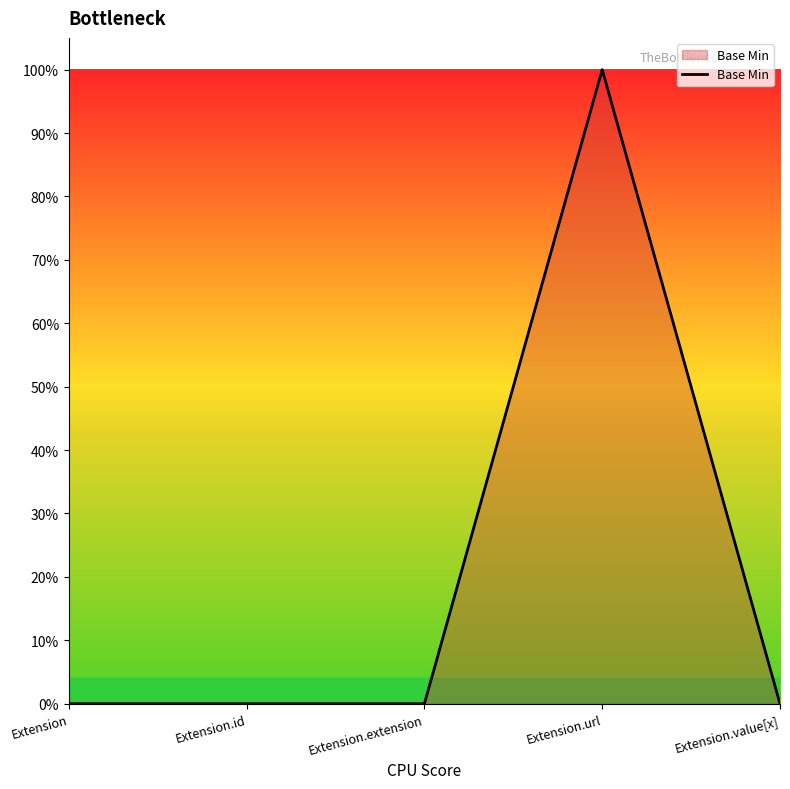

Does the chart have visible grid lines?

No